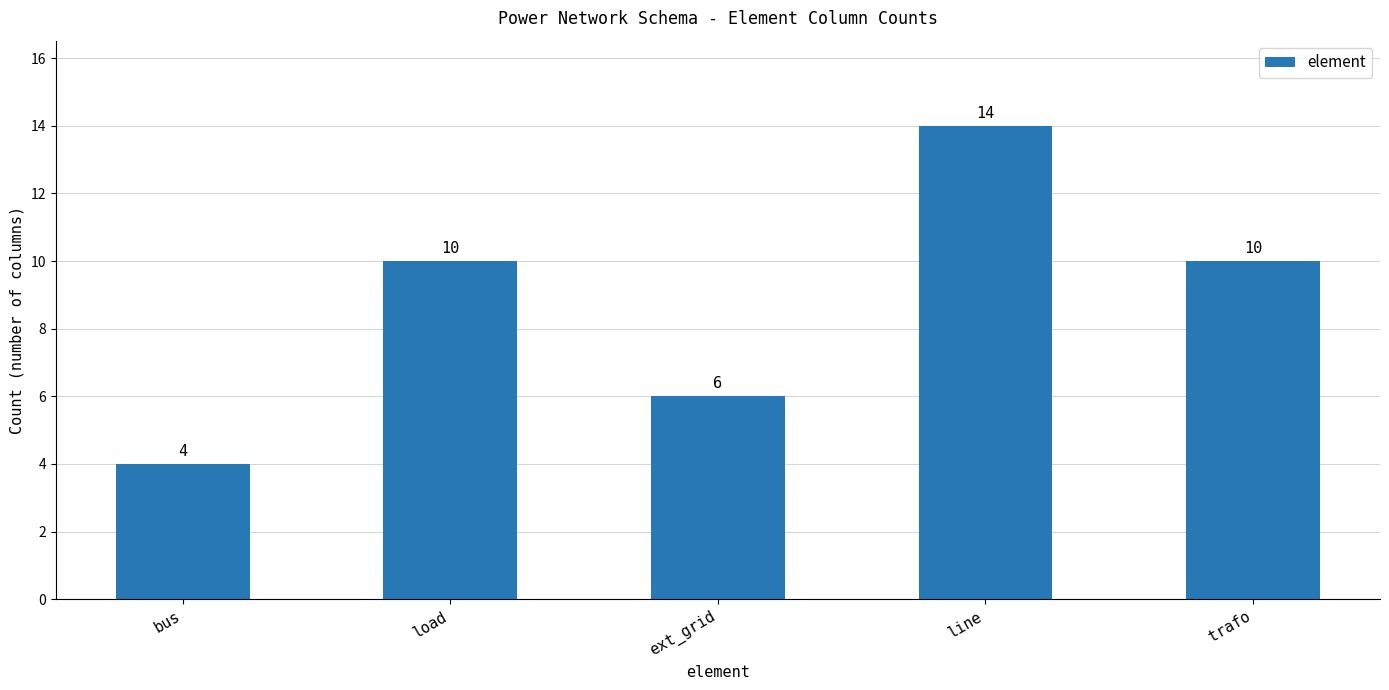

What is the maximum value shown in the chart?

14